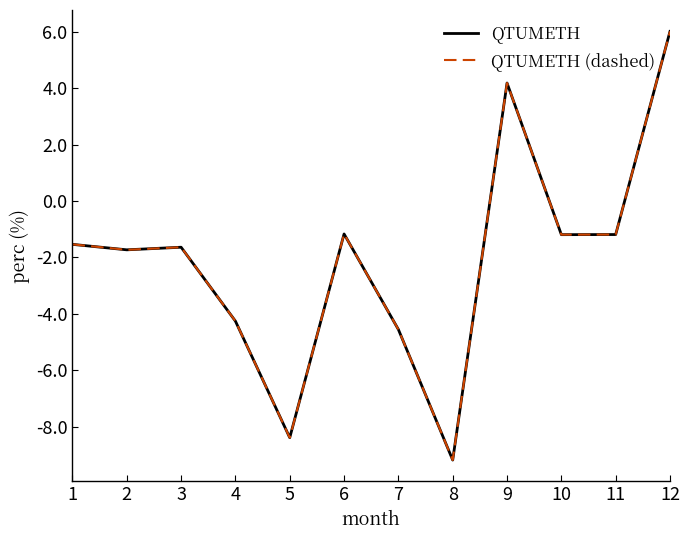

Does the chart have visible grid lines?

No